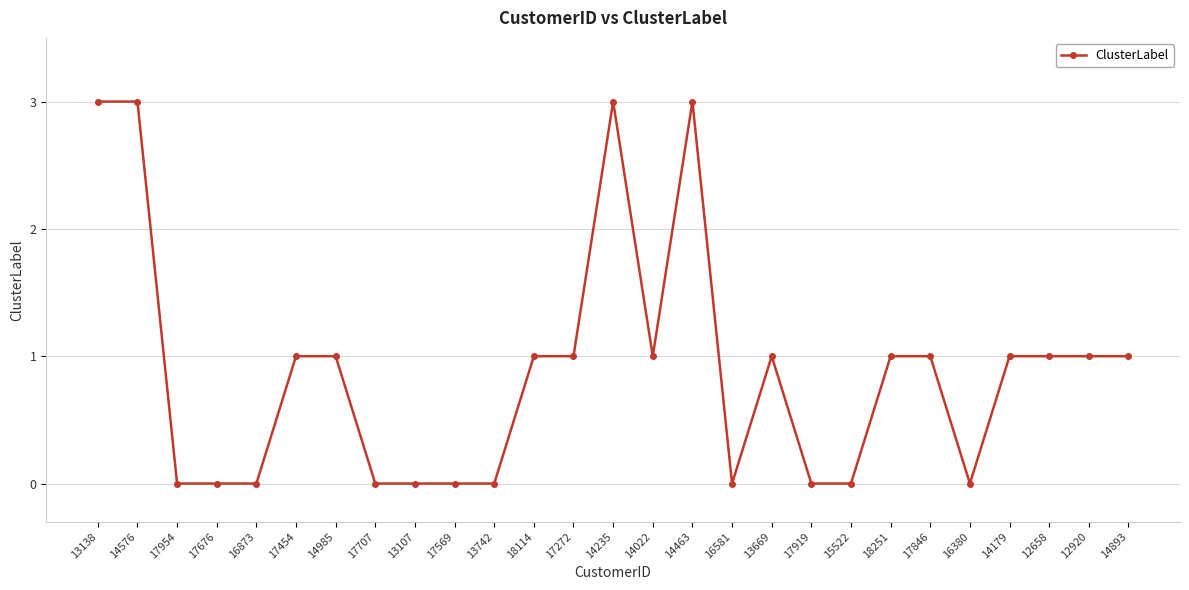

True or false: the data shows 1 at 17454.

True